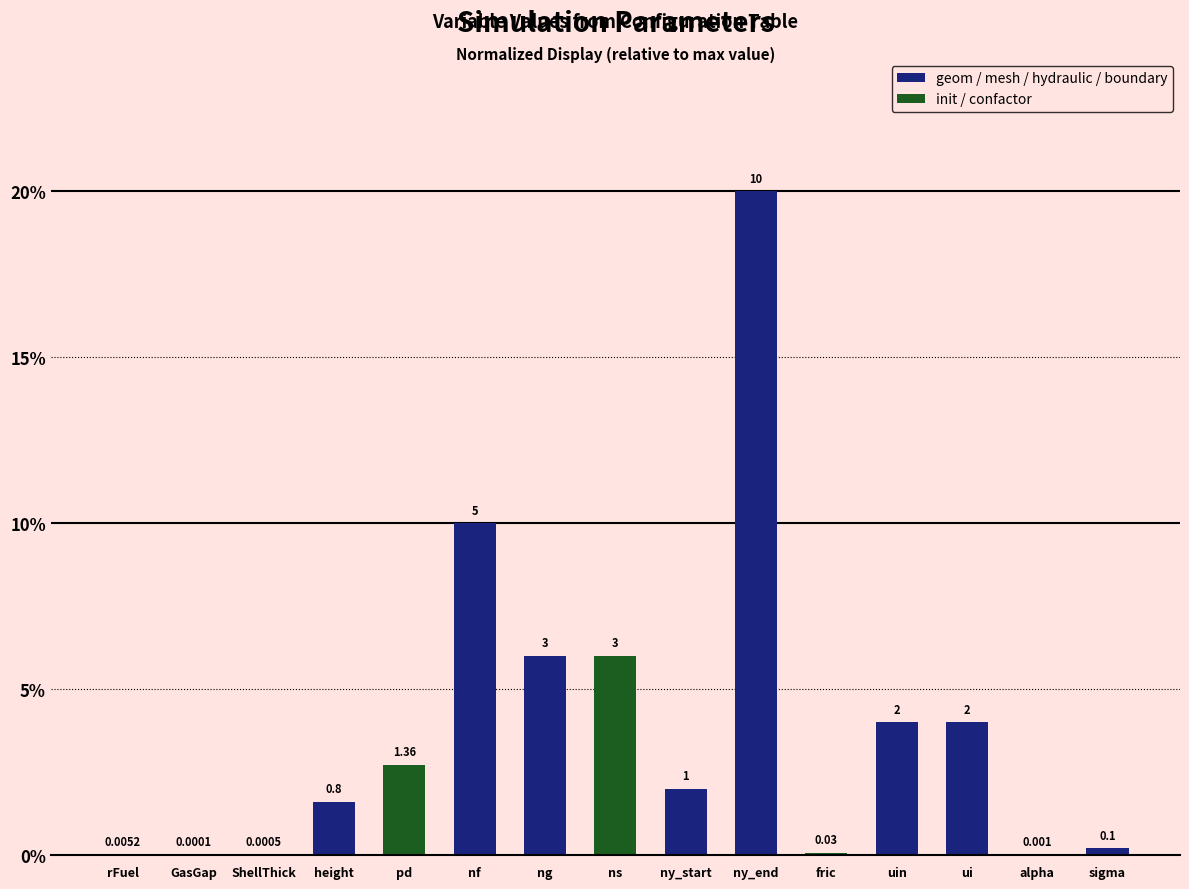

Where does the data first go above 2?

pd